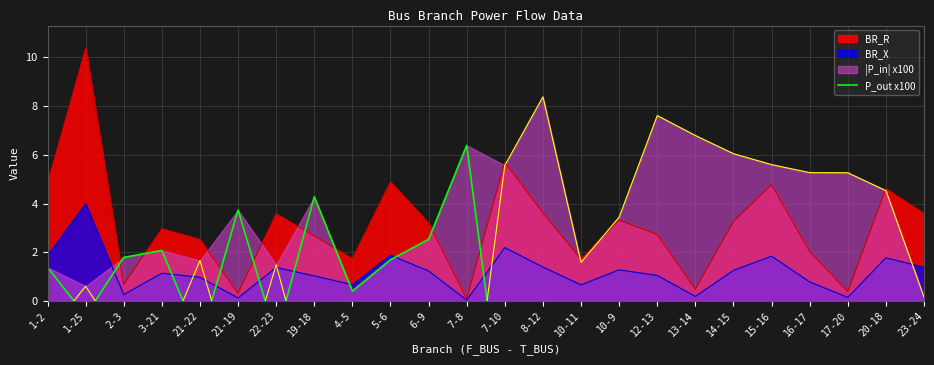

The chart shows a value of 1.3 at 21-19. True or false?

False